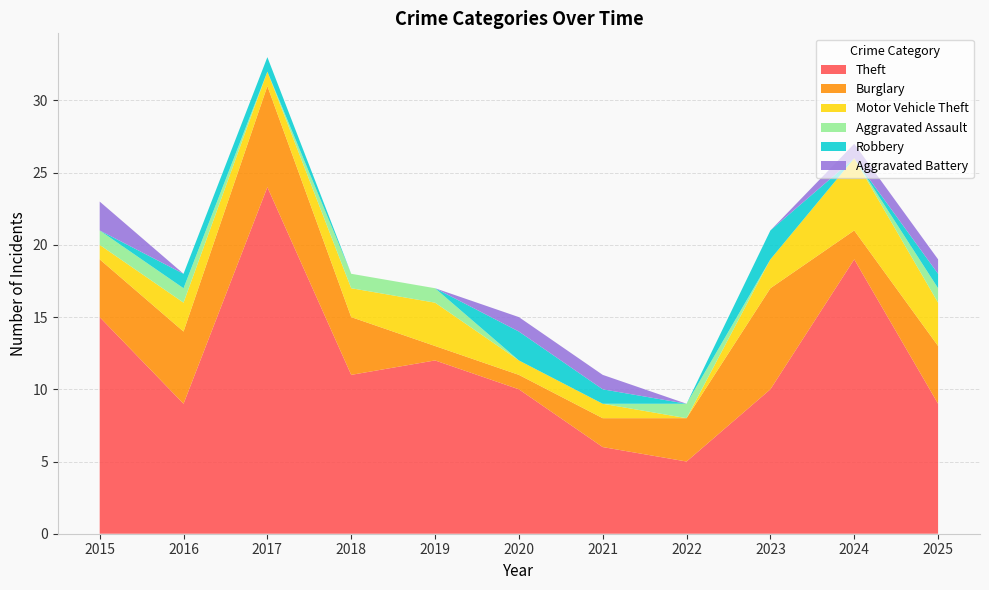

Reading left to right, list all the values displayed in this chart.

Theft: 2015=15	2016=9	2017=24	2018=11	2019=12	2020=10	2021=6	2022=5	2023=10	2024=19	2025=9
Burglary: 2015=4	2016=5	2017=7	2018=4	2019=1	2020=1	2021=2	2022=3	2023=7	2024=2	2025=4
Motor Vehicle Theft: 2015=1	2016=2	2017=1	2018=2	2019=3	2020=1	2021=1	2022=0	2023=2	2024=5	2025=3
Aggravated Assault: 2015=1	2016=1	2017=0	2018=1	2019=1	2020=0	2021=0	2022=1	2023=0	2024=0	2025=1
Robbery: 2015=0	2016=1	2017=1	2018=0	2019=0	2020=2	2021=1	2022=0	2023=2	2024=0	2025=1
Aggravated Battery: 2015=2	2016=0	2017=0	2018=0	2019=0	2020=1	2021=1	2022=0	2023=0	2024=1	2025=1